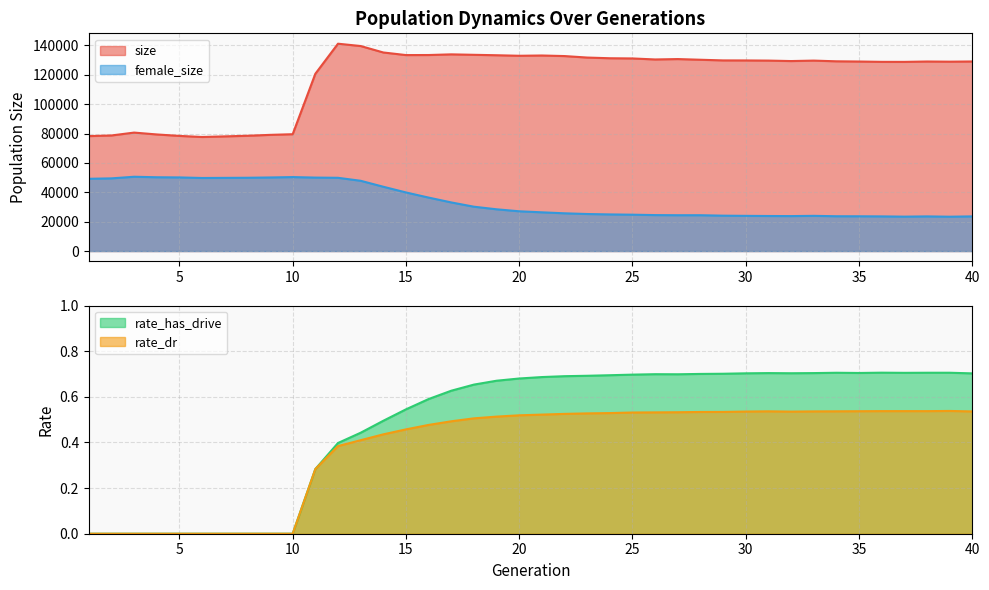

How many interior local peaks does the female_size series have?

5